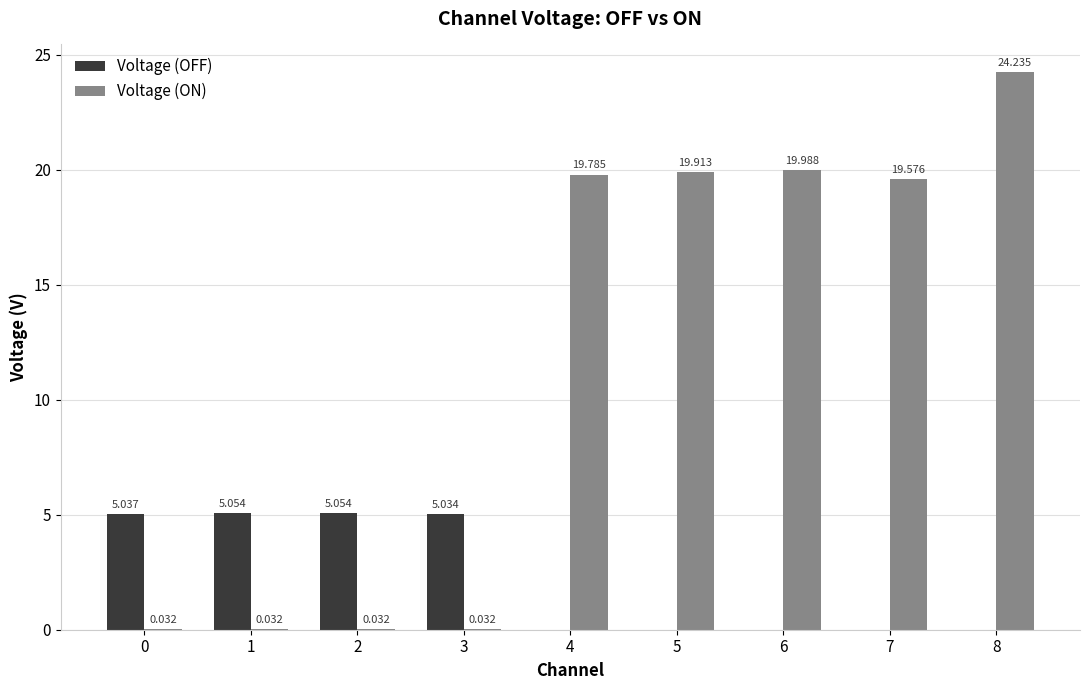

Is the value of Voltage (ON) at 2 greater than the value of Voltage (OFF) at 2?

No